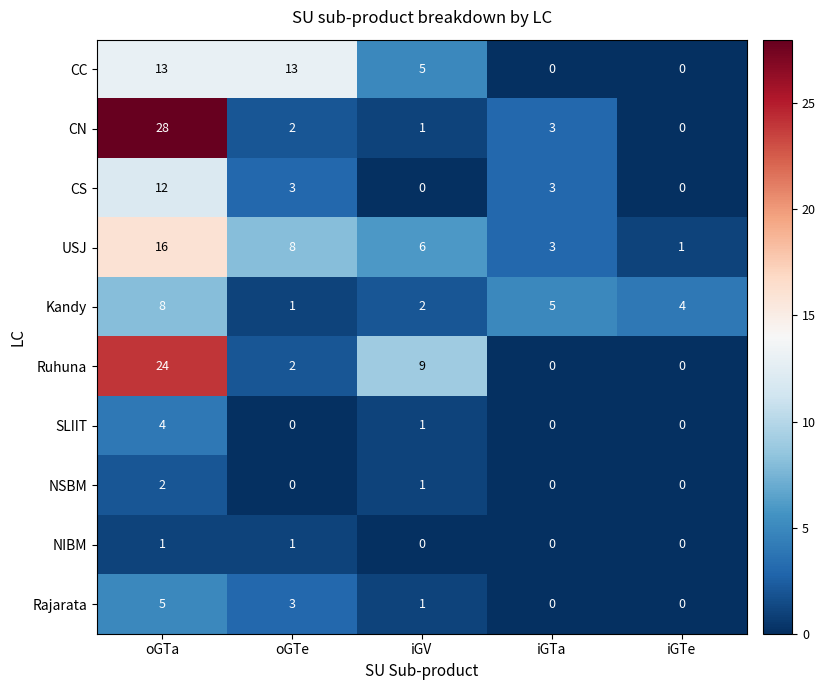

Between oGTa and iGTa, which series saw the biggest shift?

CN